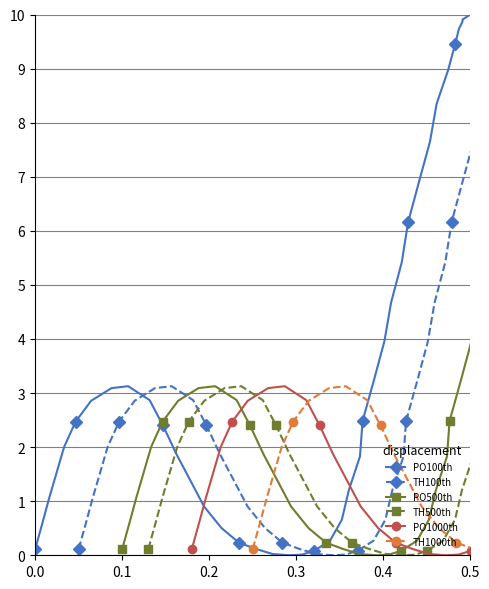

Does the chart have visible grid lines?

Yes